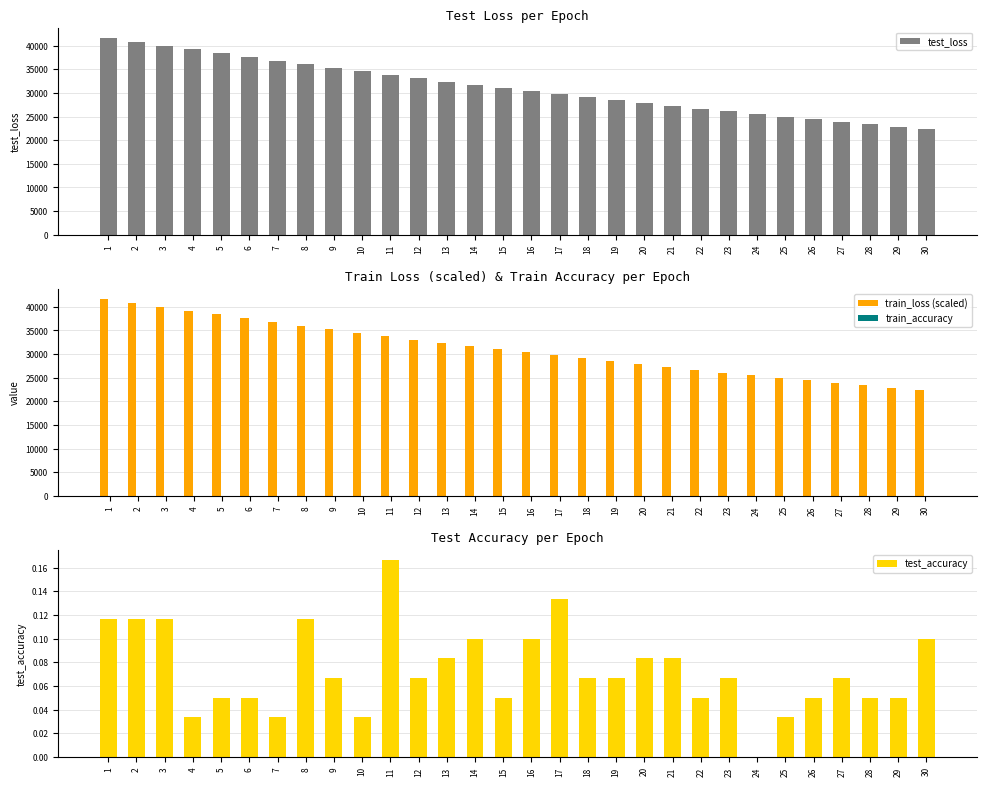

True or false: test_accuracy has a value of 0.0 at 25.

True